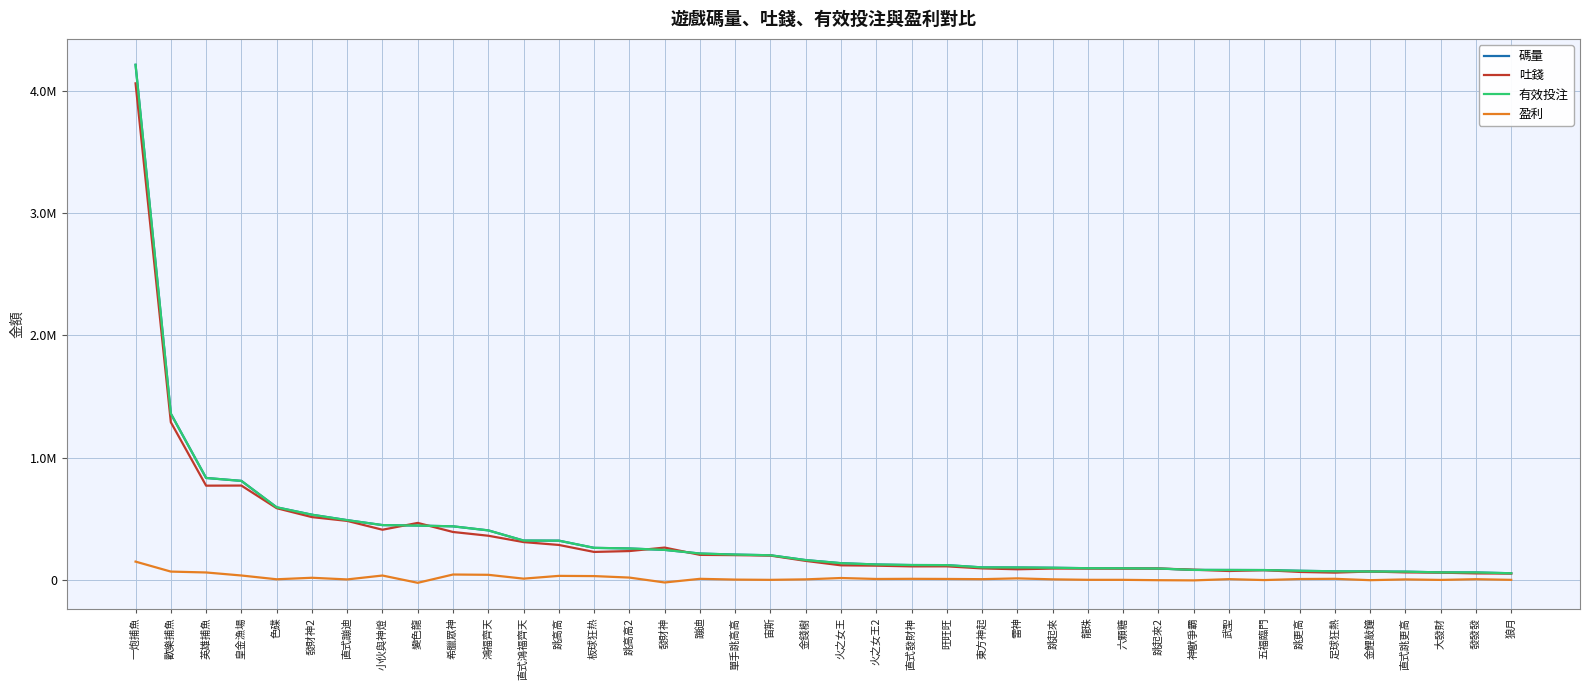

Is this an area chart (filled region under the line)?

No